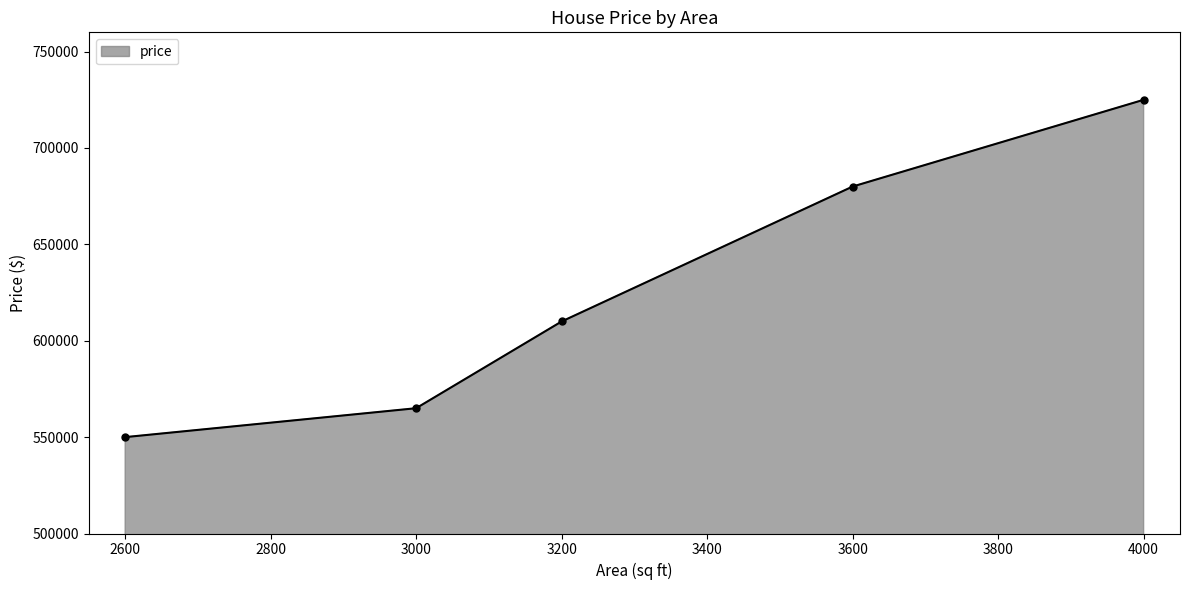

Reading left to right, list all the values displayed in this chart.

550000	565000	610000	680000	725000